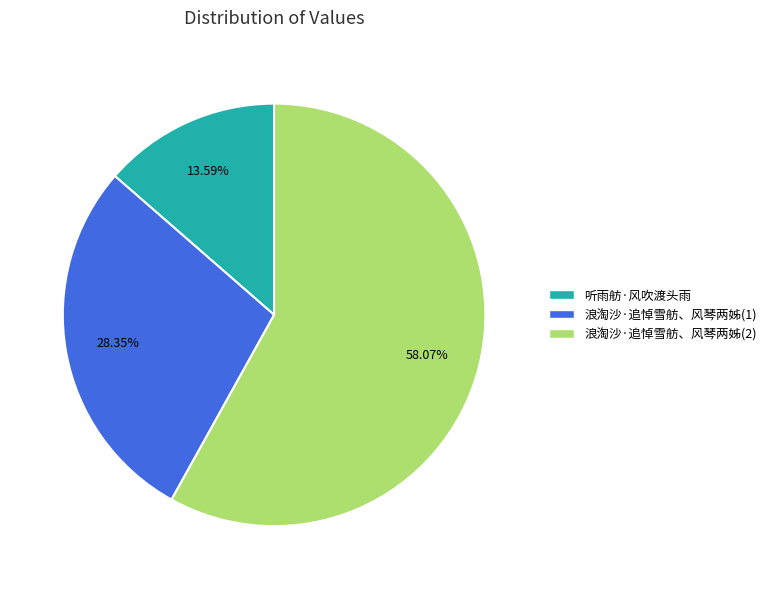

What is the largest slice in the pie chart?

浪淘沙·追悼雪舫、风琴两姊(2)